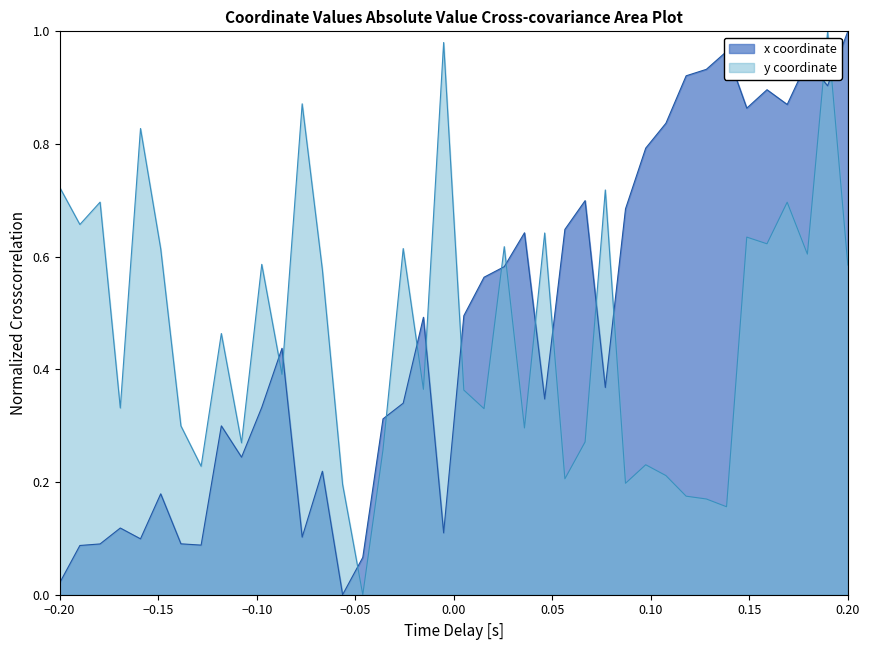

Which category has the highest value in the x coordinate series?

0.20